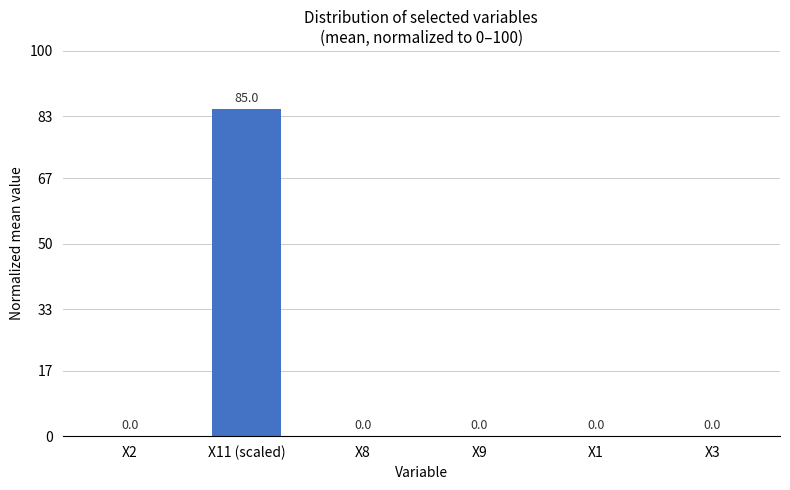

What is the greatest value displayed?

85.0